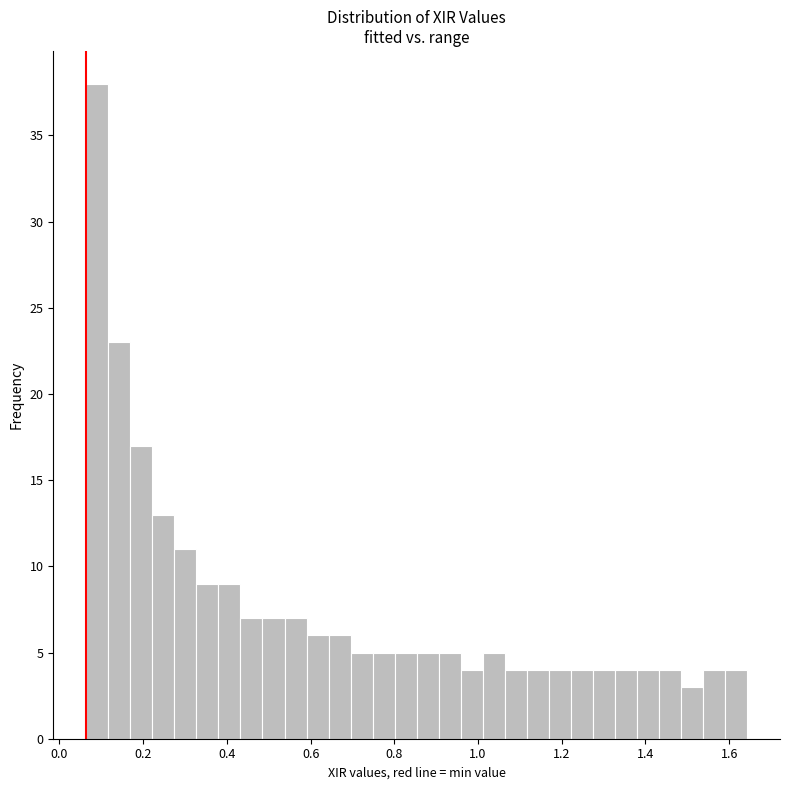

Read against the x-axis, roughly where is the centre of the tallest bar?

0.10